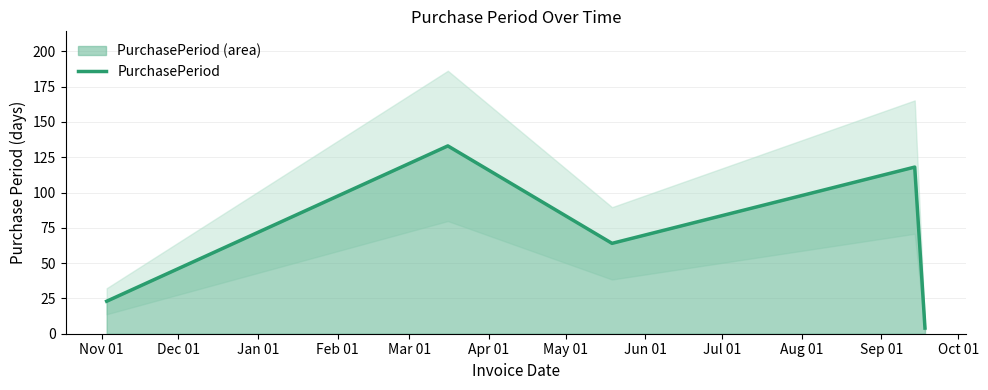

The chart shows a value of 68 at Dec 01. True or false?

False